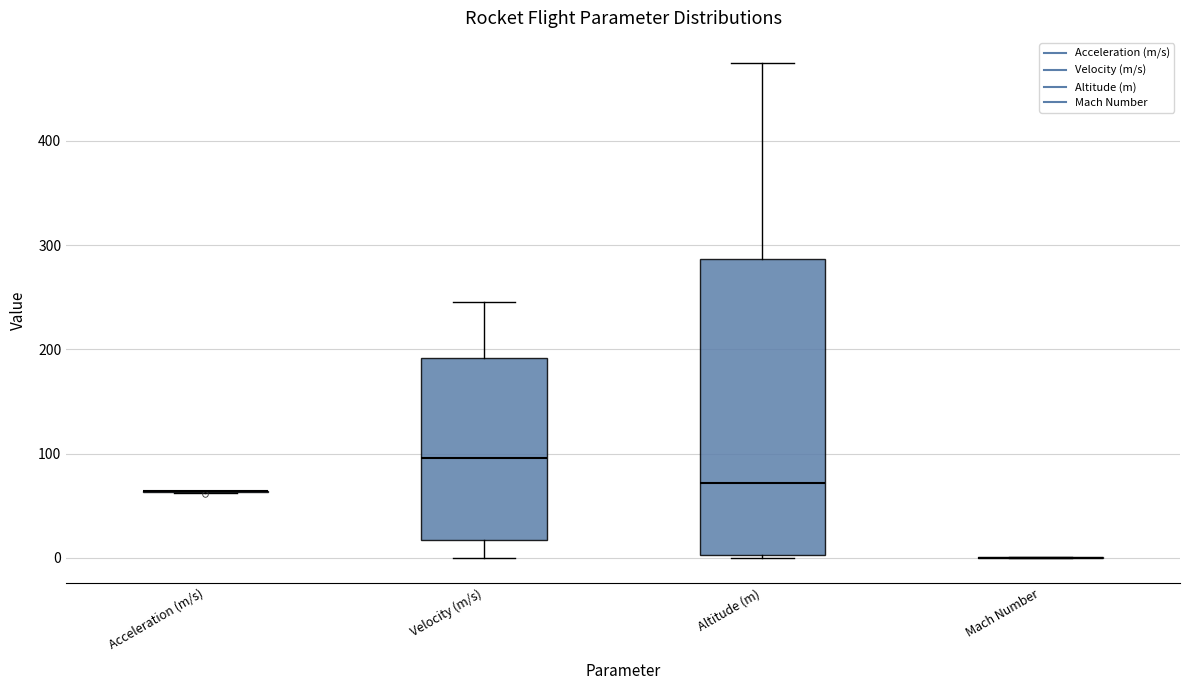

Reading left to right, transcribe this box plot: for each box, give where its median line is, the range the box spans, and where its two whiskers end, as read against the y-axis. The values are not printed on the chart, so give them approximately, as read against the axis.

Acceleration (m/s): box collapsed to a line at 60, whiskers 60 to 60
Velocity (m/s): median 100, box 20 to 190, whiskers 0 to 250
Altitude (m): median 70, box 0 to 290, whiskers 0 to 480
Mach Number: box collapsed to a line at 0, whiskers 0 to 0